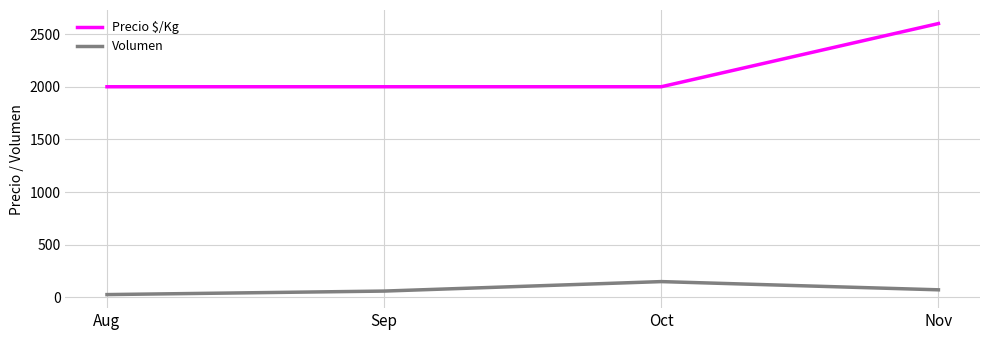

Reading left to right, transcribe all the data shown in this chart.

Precio $/Kg: 2000.0	2000.0	2000.0	2600.0
Volumen: 26.7	60.0	150.0	72.0